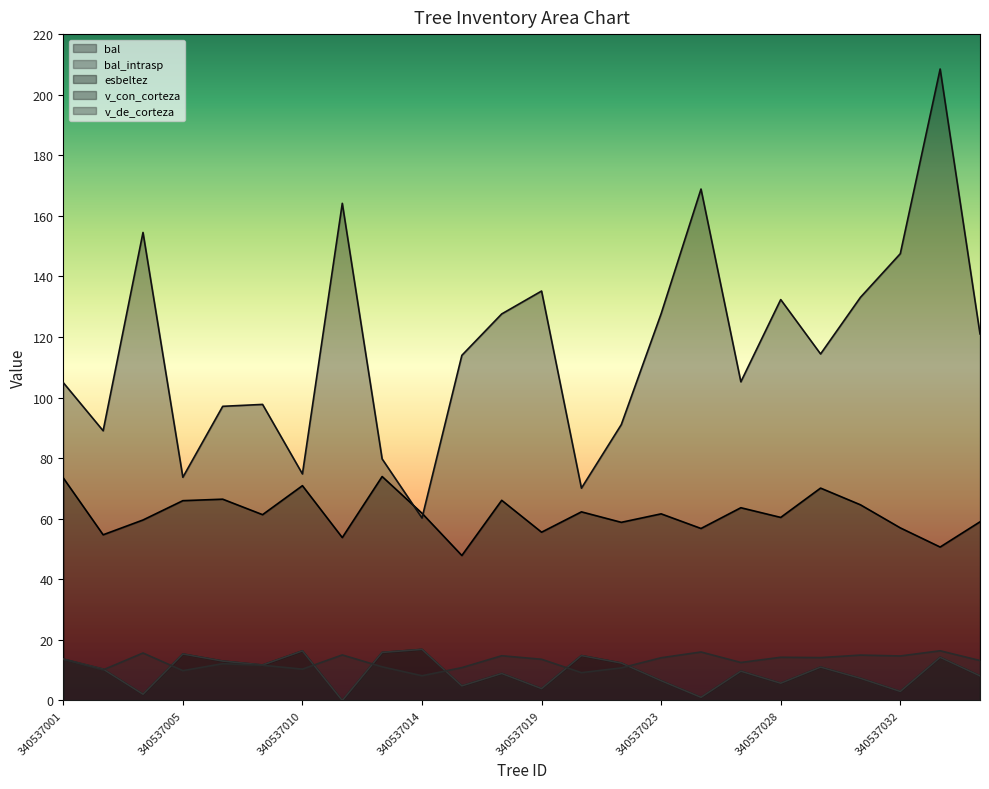

Reading right to left, transcribe all the data shown in this chart.

bal: 340537035=8.1	340537034=14.3	340537032=3.0	340537031=7.3	340537029=11.0	340537028=5.7	340537026=9.7	340537024=1.1	340537023=6.5	340537021=12.4	340537020=14.8	340537019=3.9	340537017=8.9	340537016=4.8	340537014=16.9	340537013=15.9	340537011=0.0	340537010=16.4	340537008=11.7	340537007=13.0	340537005=15.3	340537003=2.1	340537002=10.4	340537001=13.7
bal_intrasp: 340537035=8.1	340537034=14.3	340537032=3.0	340537031=7.3	340537029=11.0	340537028=5.7	340537026=9.7	340537024=1.1	340537023=6.5	340537021=12.4	340537020=14.8	340537019=3.9	340537017=8.9	340537016=4.8	340537014=16.9	340537013=15.9	340537011=0.0	340537010=16.4	340537008=11.7	340537007=13.0	340537005=15.3	340537003=2.1	340537002=10.4	340537001=13.7
esbeltez: 340537035=59.0	340537034=50.7	340537032=57.0	340537031=64.6	340537029=70.1	340537028=60.4	340537026=63.6	340537024=56.8	340537023=61.6	340537021=58.8	340537020=62.3	340537019=55.6	340537017=66.1	340537016=47.9	340537014=61.8	340537013=73.9	340537011=53.8	340537010=70.9	340537008=61.4	340537007=66.5	340537005=66.0	340537003=59.6	340537002=54.7	340537001=73.5
v_con_corteza: 340537035=121.0	340537034=208.5	340537032=147.5	340537031=133.1	340537029=114.4	340537028=132.4	340537026=105.2	340537024=168.8	340537023=127.7	340537021=91.1	340537020=70.1	340537019=135.2	340537017=127.6	340537016=114.0	340537014=60.2	340537013=79.8	340537011=164.1	340537010=74.8	340537008=97.8	340537007=97.1	340537005=73.7	340537003=154.5	340537002=89.0	340537001=104.9
v_de_corteza: 340537035=13.2	340537034=16.4	340537032=14.7	340537031=15.0	340537029=14.2	340537028=14.3	340537026=12.6	340537024=16.0	340537023=14.1	340537021=10.8	340537020=9.2	340537019=13.6	340537017=14.8	340537016=10.8	340537014=8.2	340537013=11.1	340537011=15.0	340537010=10.4	340537008=11.6	340537007=12.2	340537005=9.9	340537003=15.7	340537002=10.1	340537001=13.7